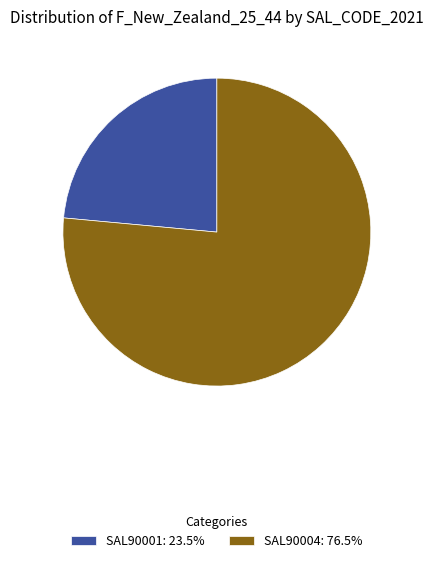

Does any single category account for the majority?

Yes